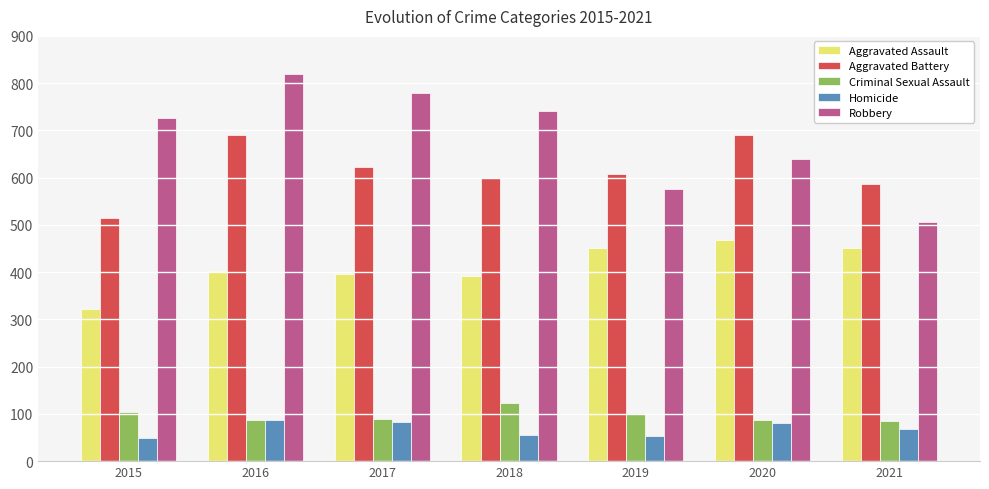

How many data points does each series have?

7